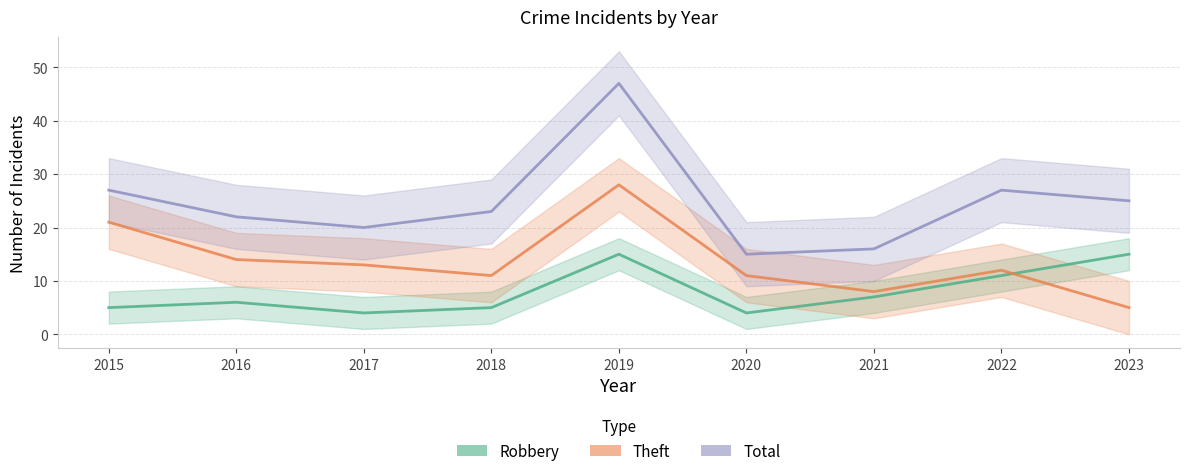

True or false: Theft and Total cross at least once.

False